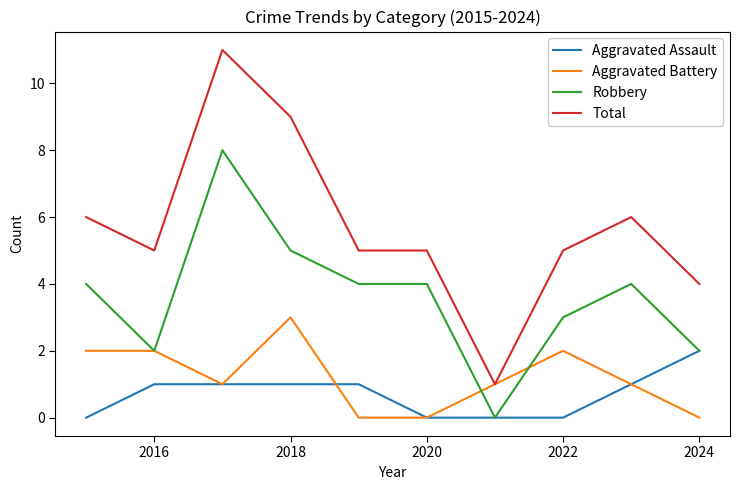

List the series in order of their peak value, lowest first.

Aggravated Assault, Aggravated Battery, Robbery, Total